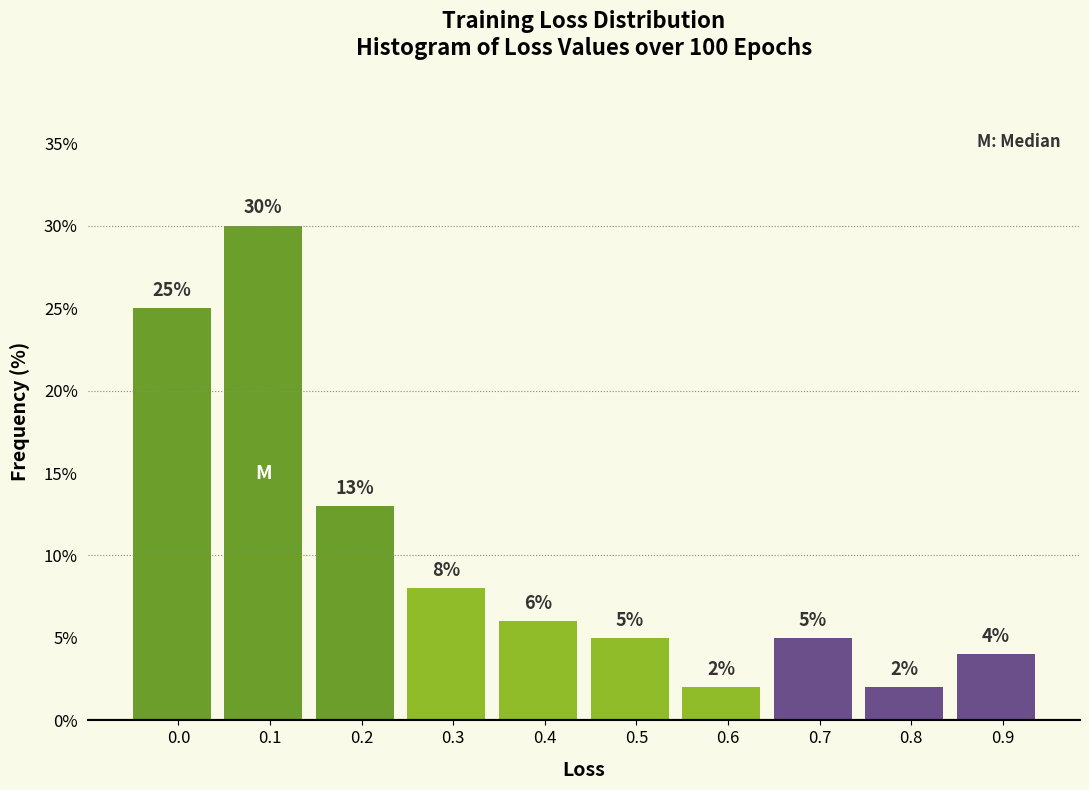

Reading left to right, list all the values displayed in this chart.

25	30	13	8	6	5	2	5	2	4